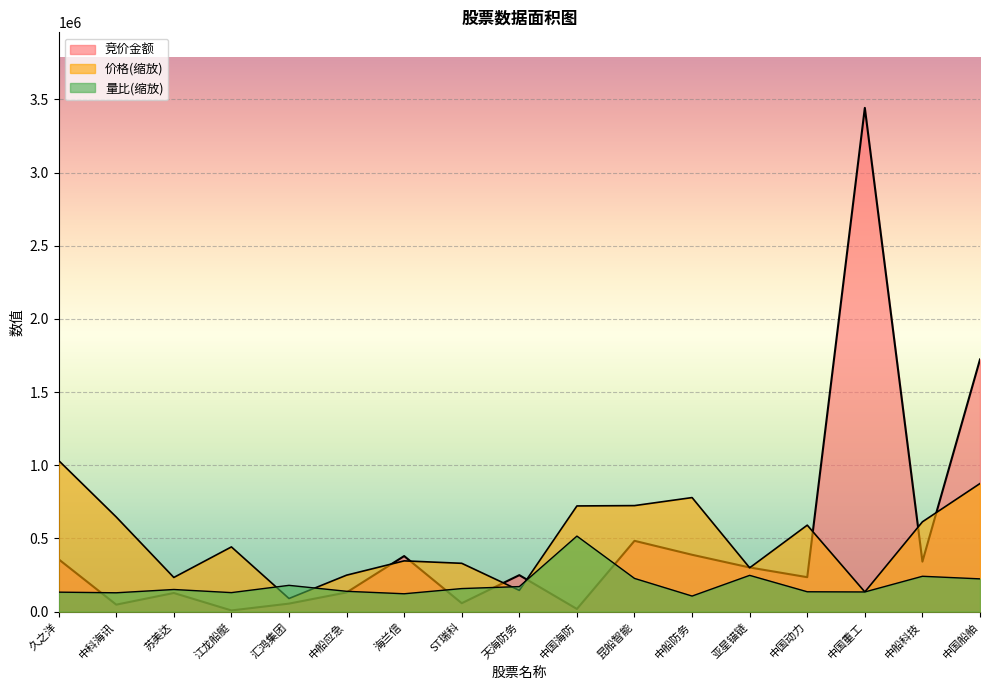

The value of 价格 at 昆船智能 is 724599.8. True or false?

True